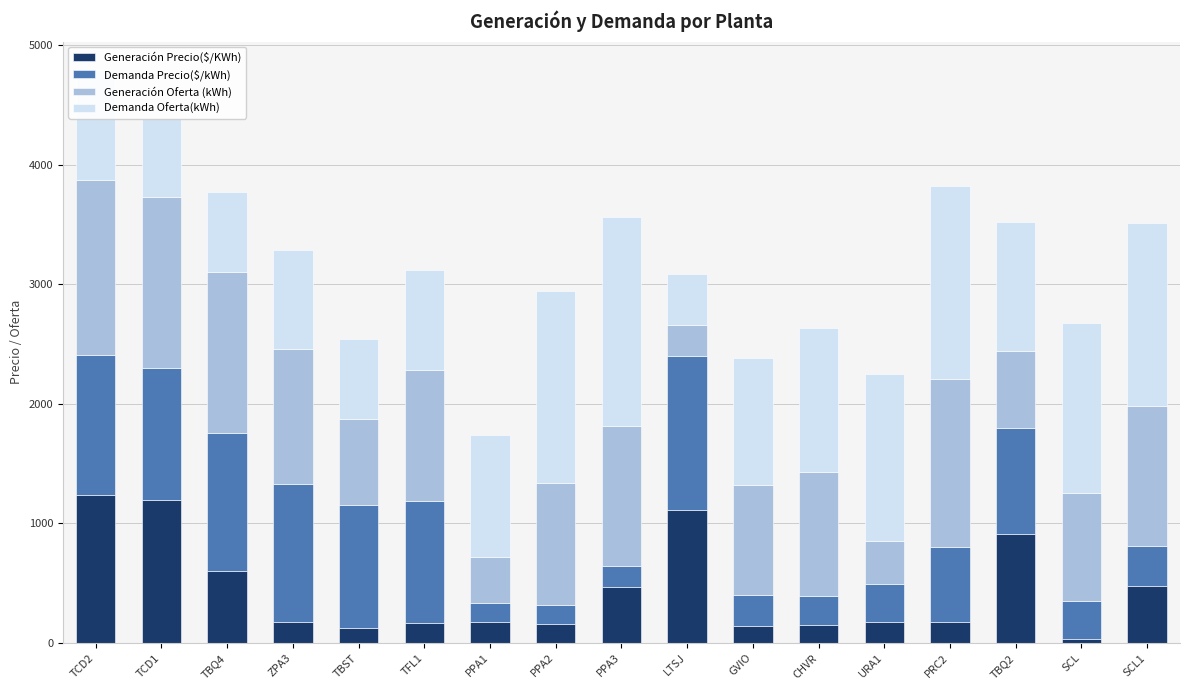

The value of Generación Precio($/KWh) at TBQ2 is 1269.8. True or false?

False